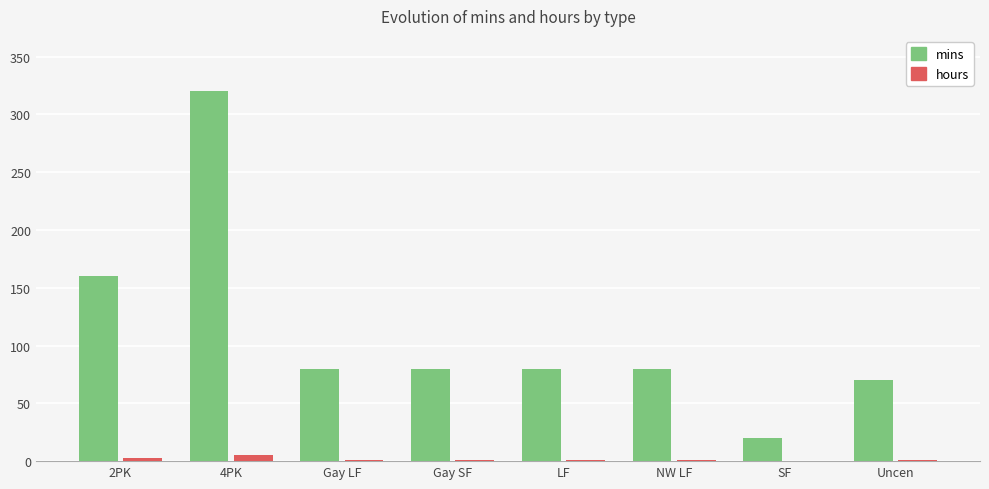

What is the approximate value of mins at LF?

80.0